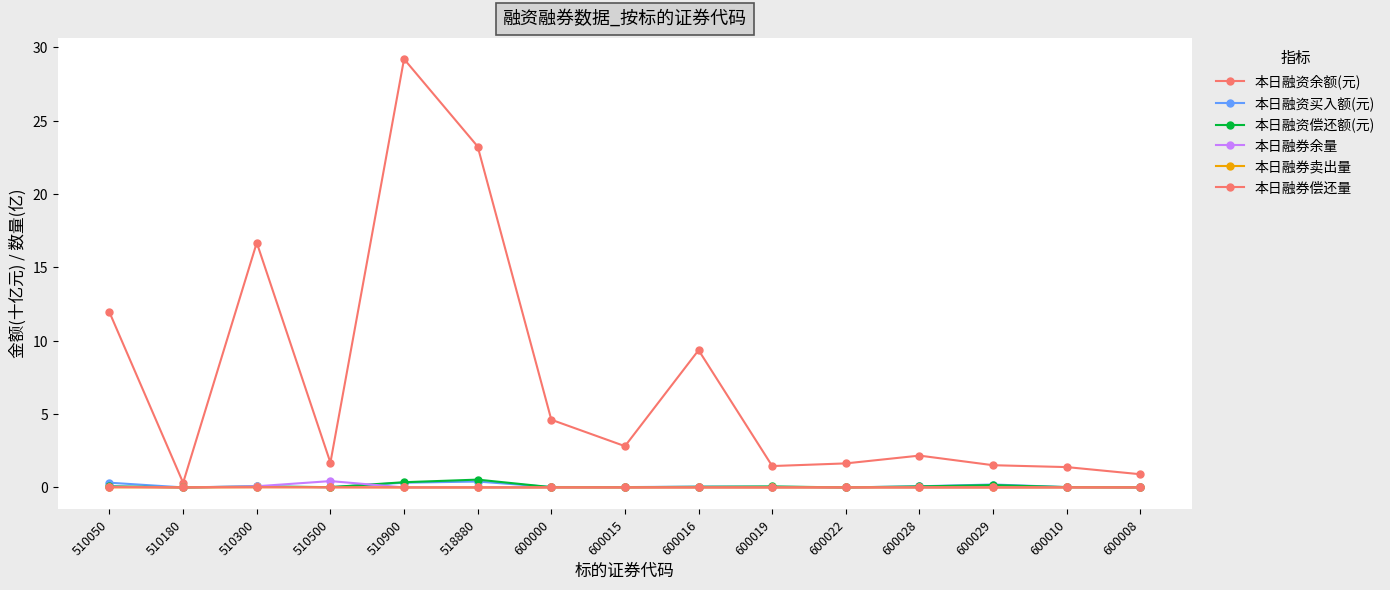

What is the spread (max minus min) of values at 600000?

4.6